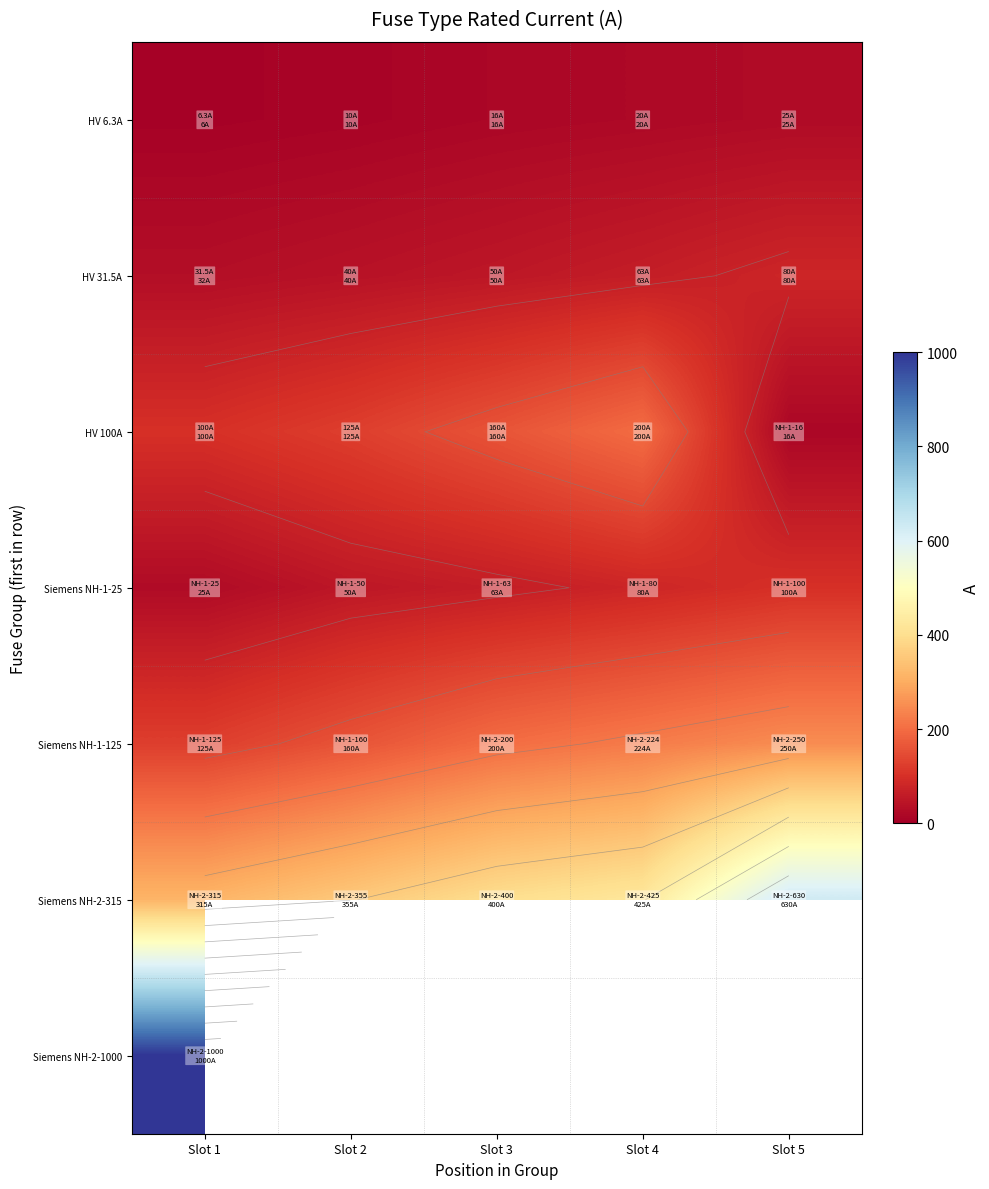

At which category is the sum across all series the highest?

Slot 1